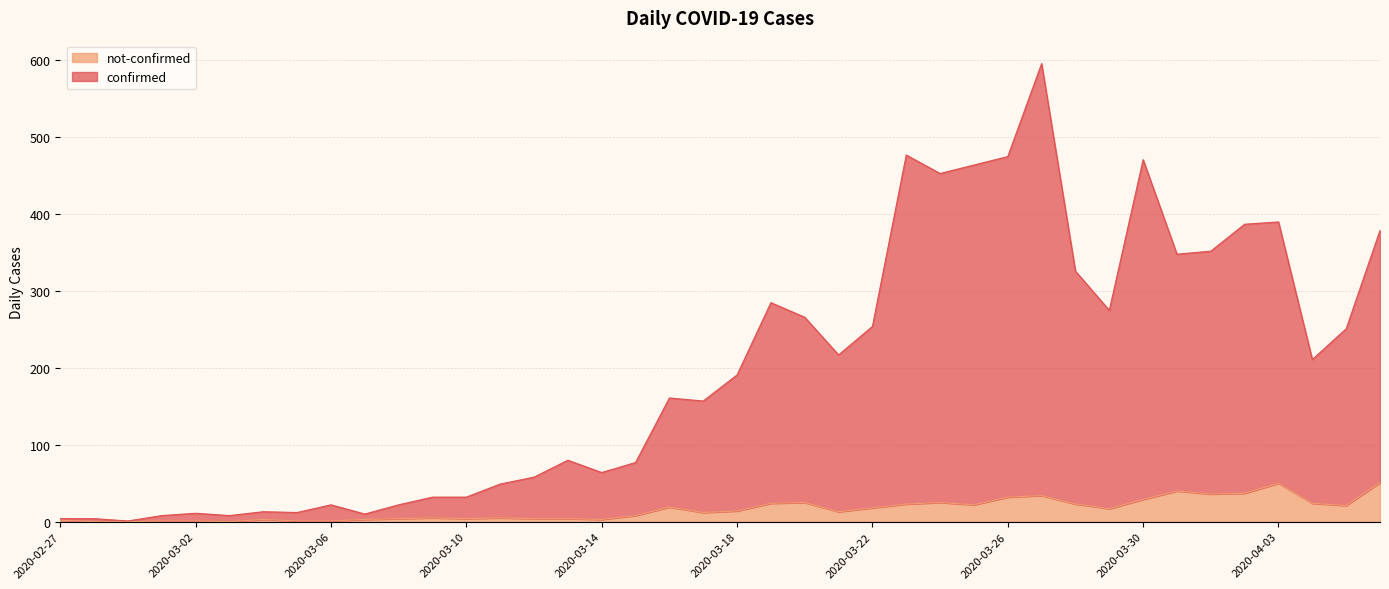

True or false: confirmed and not-confirmed cross at least once.

False